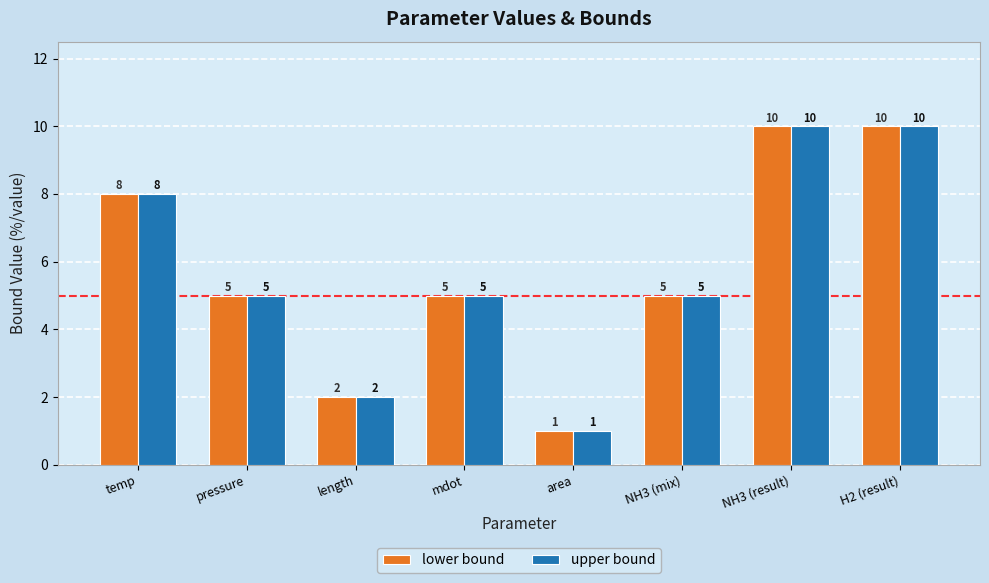

The lower bound series shows 5 at NH3 (mix). True or false?

True